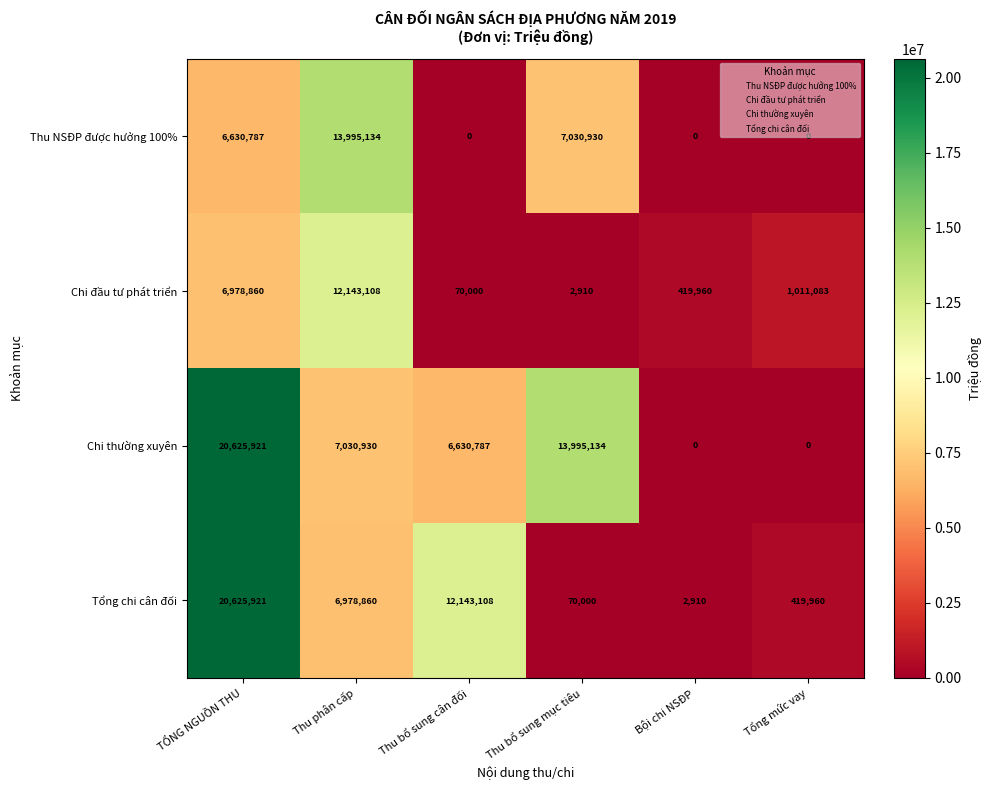

At which label is Chi thường xuyên closest to 10312960?

Thu phân cấp